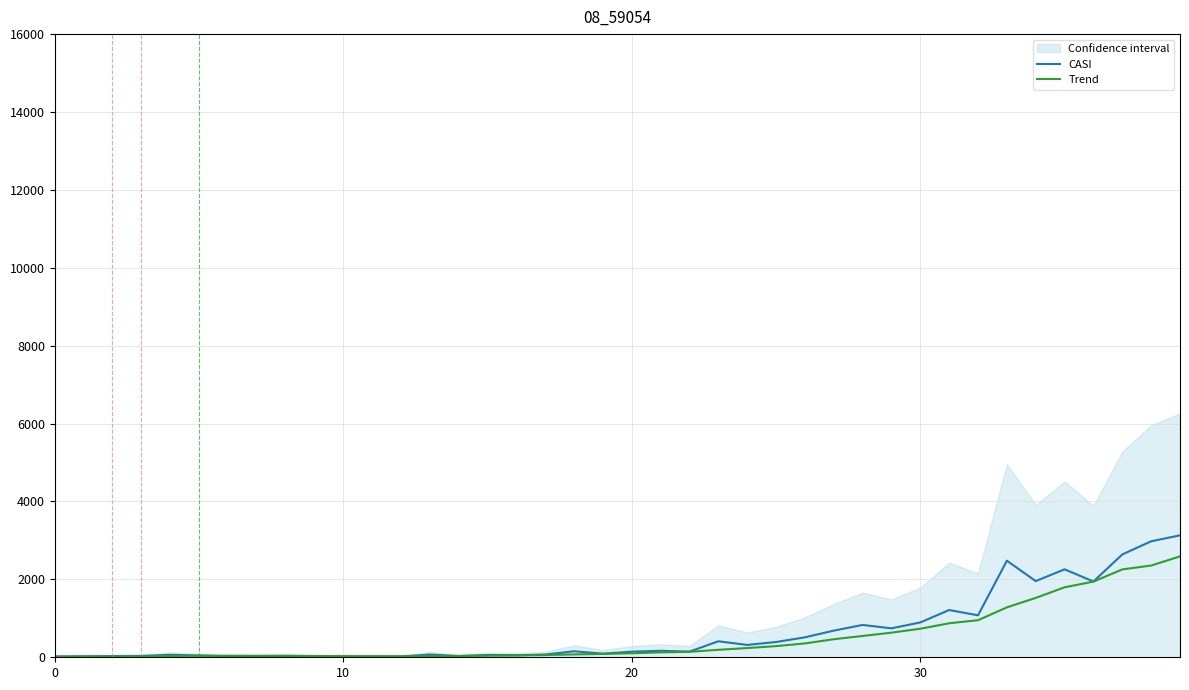

At 12, list the series in order from largest to smallest.

Trend, CASI